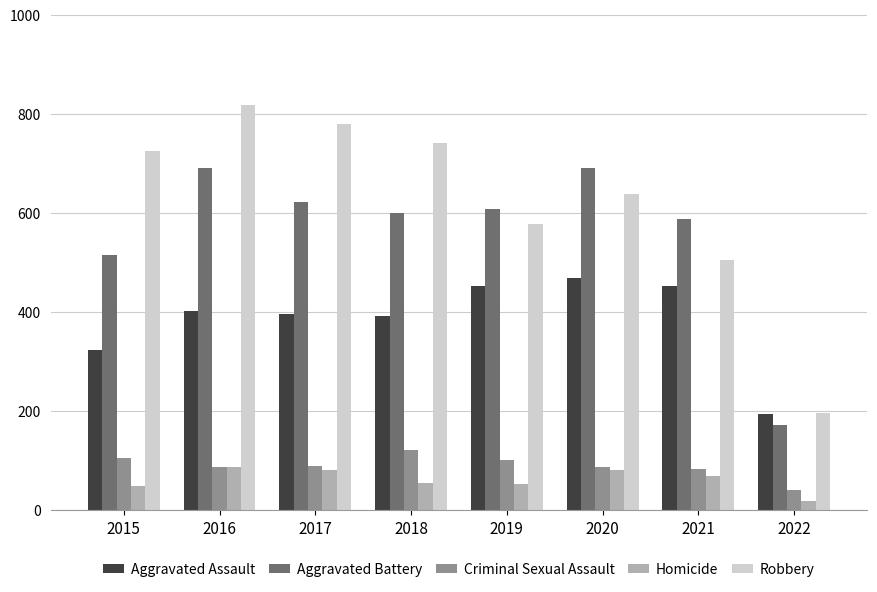

Is the value of Homicide at 2015 greater than the value of Aggravated Assault at 2016?

No